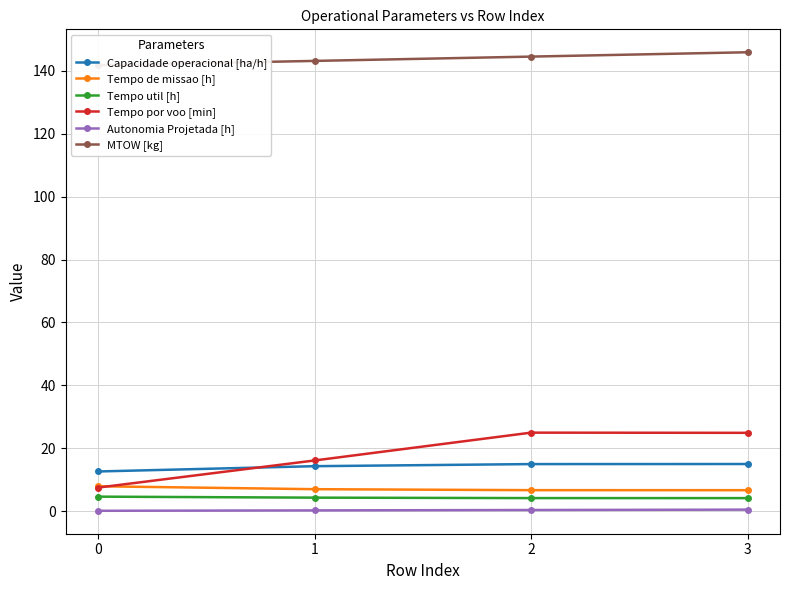

What is the highest value of the Autonomia Projetada [h] series?

0.5